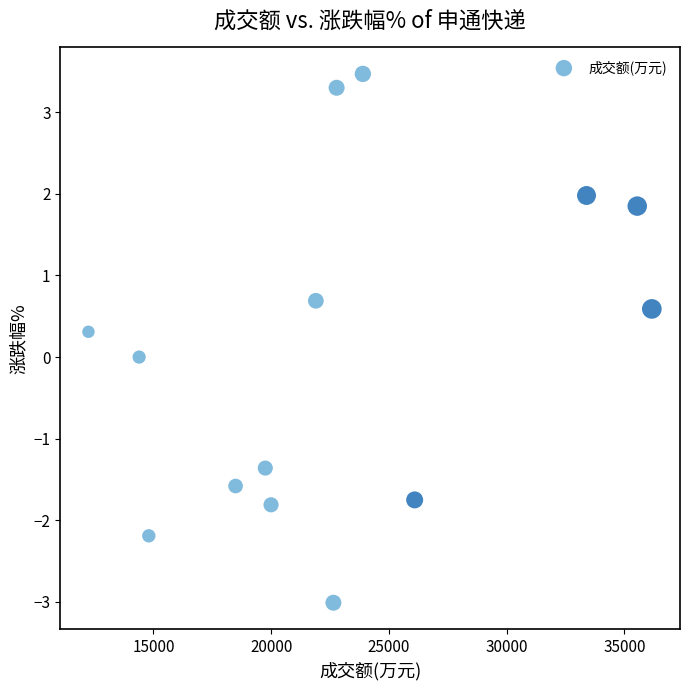

What is the range of Y values (max minus min)?

6.5